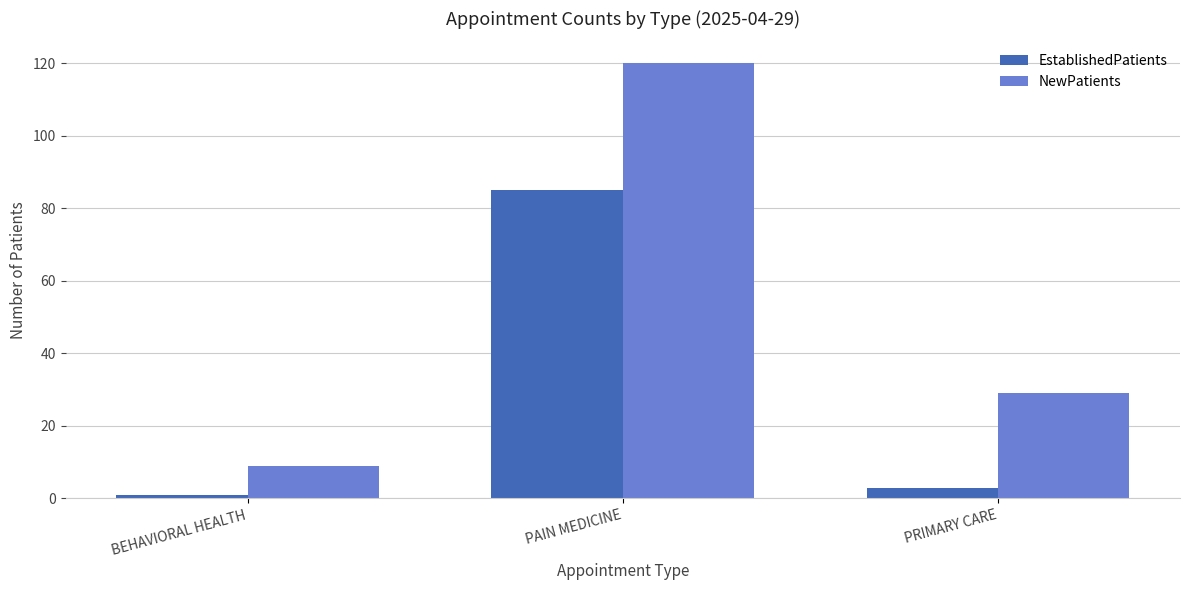

True or false: NewPatients has a value of 13 at BEHAVIORAL HEALTH.

False